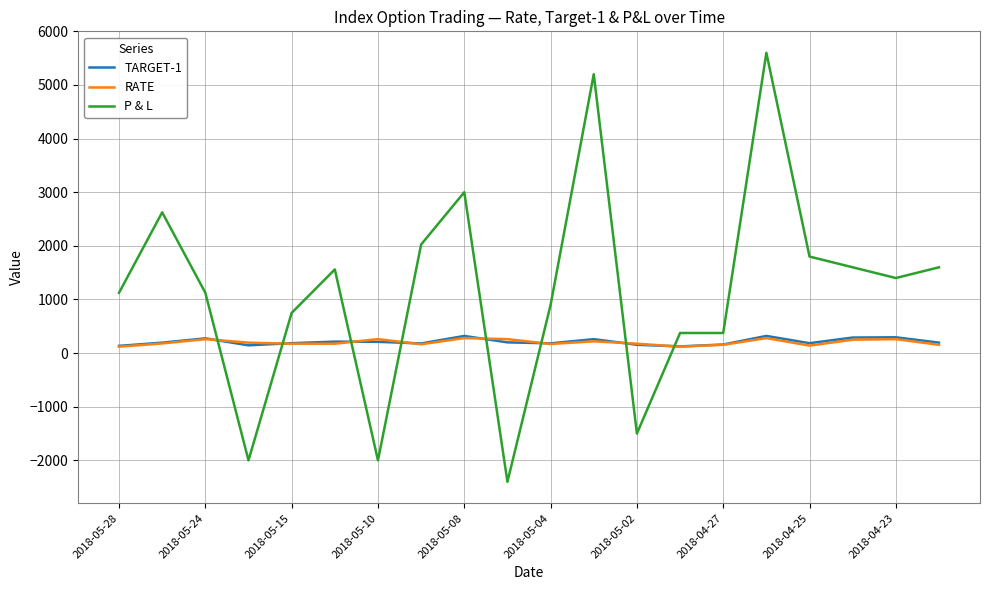

Which series has the largest total across all categories?

P & L